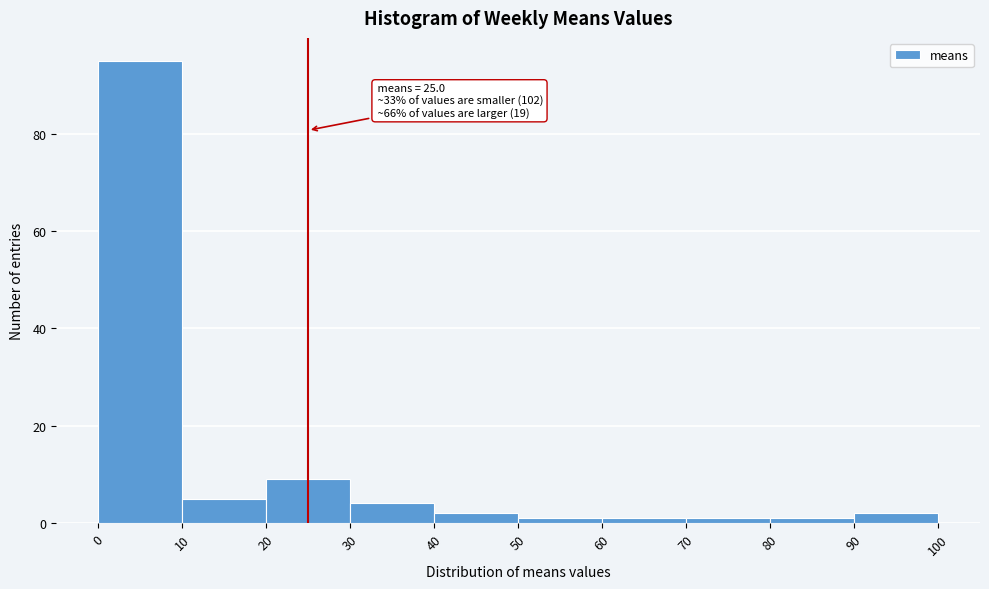

Over which range of the x-axis is the bar tallest?

0 to 10